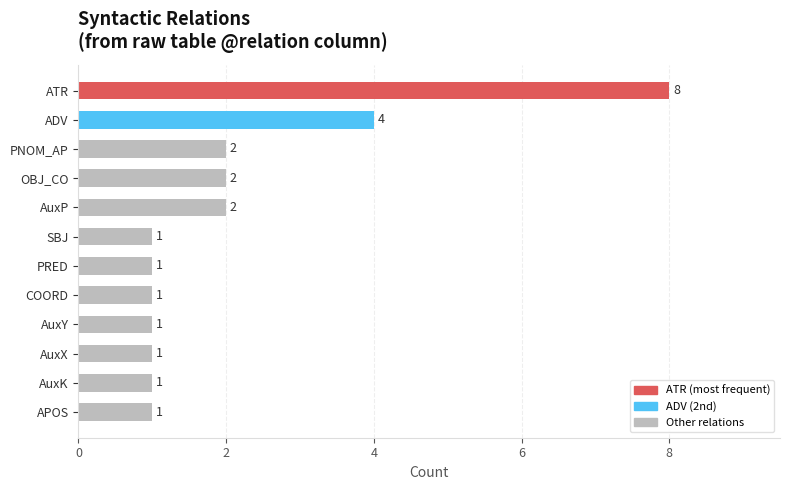

Approximately how many times larger is the value at SBJ compared to OBJ_CO?

0.5